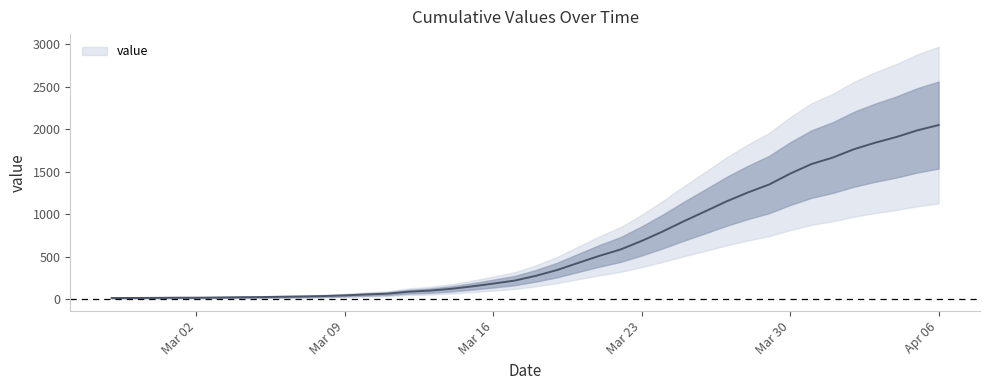

How many values exceed 274?

19